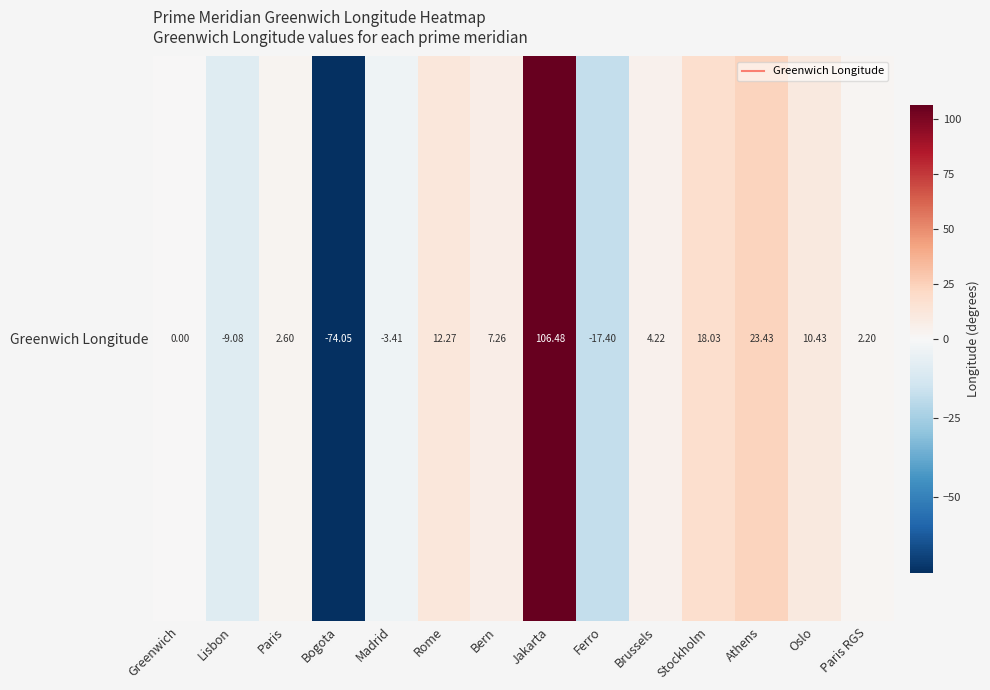

The chart shows a value of 12.3 at Rome. True or false?

True